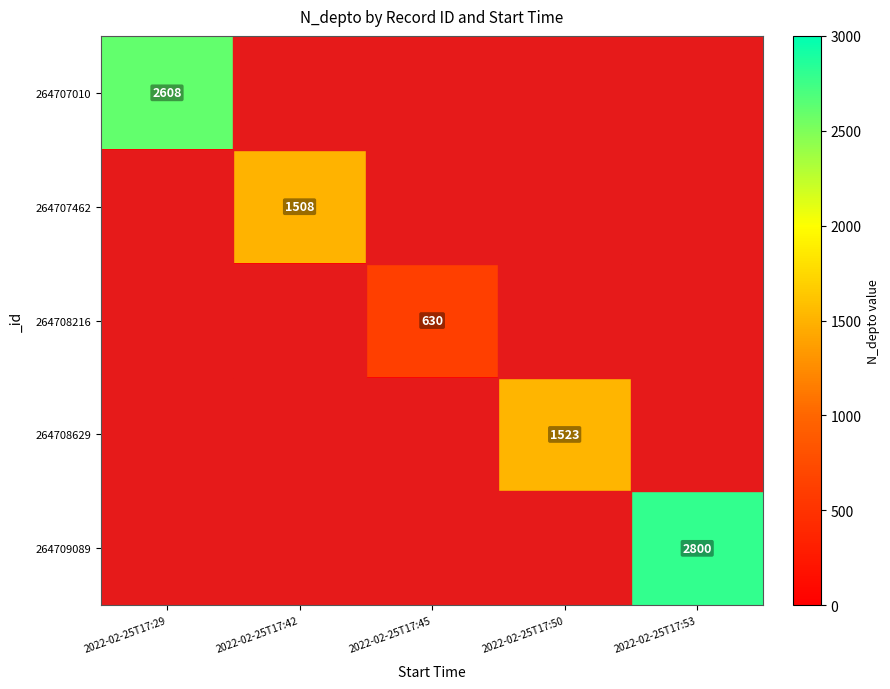

The value of 264708216 at 2022-02-25T17:45 is 630. True or false?

True